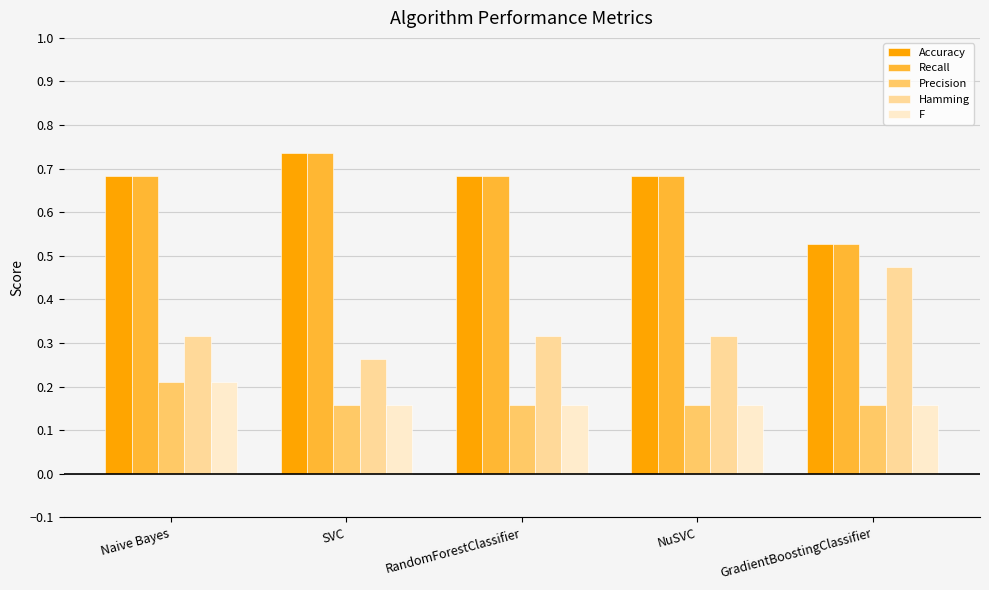

What is the label of the 5th bar from the right?

Naive Bayes